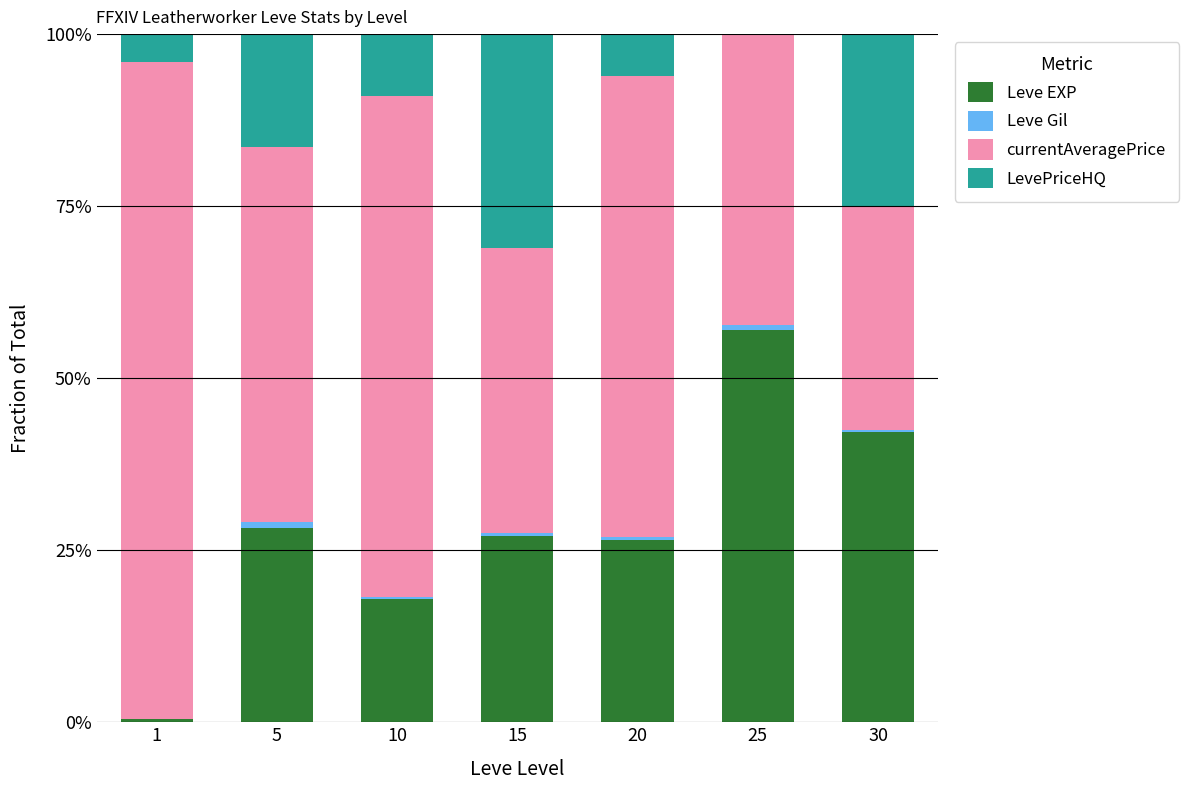

At which label does Leve EXP reach its peak?

25